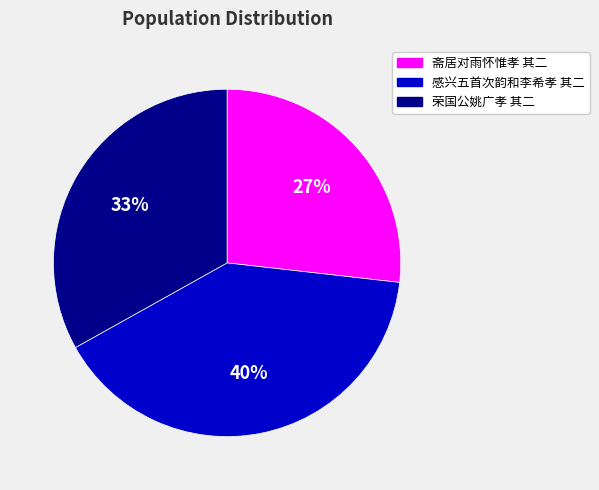

Approximately how many times larger is the value at 感兴五首次韵和李希孝 其二 compared to 斋居对雨怀惟孝 其二?

1.5